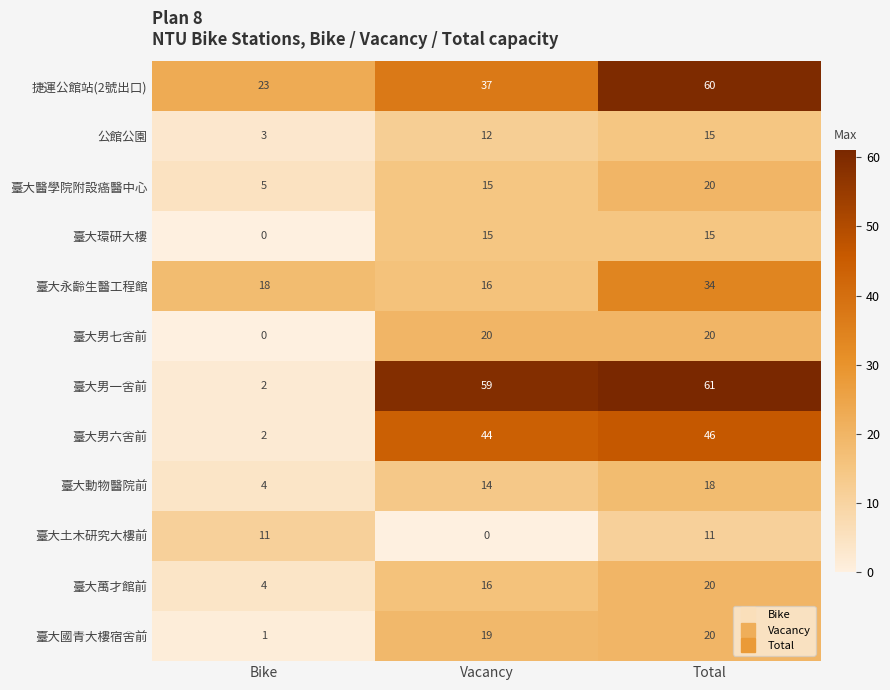

What is the average value of the 捷運公館站(2號出口) series?

40